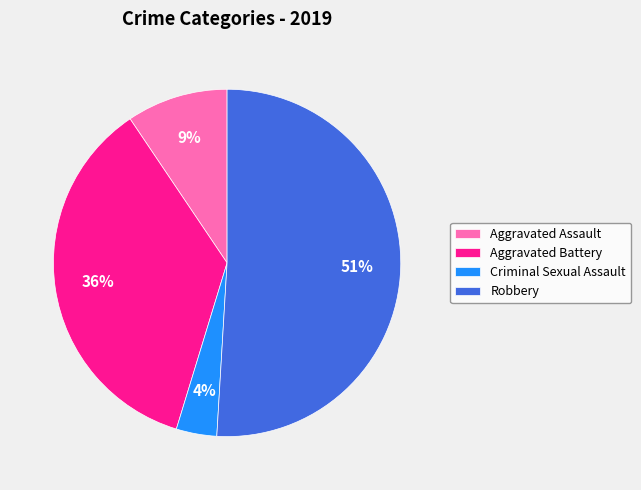

What is the smallest slice in the pie chart?

Criminal Sexual Assault